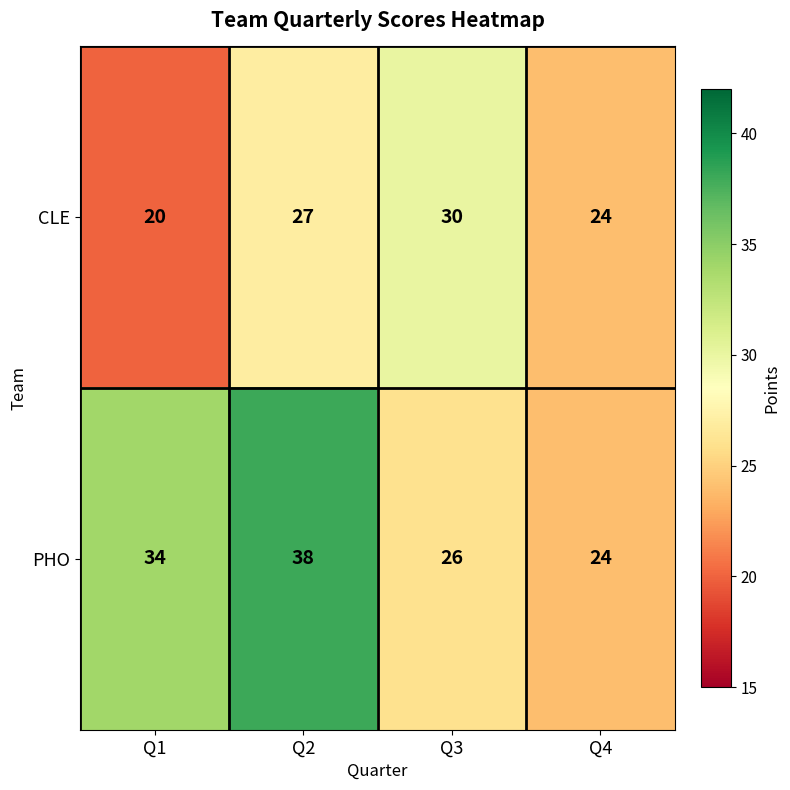

Which series changed the most between Q3 and Q4?

CLE